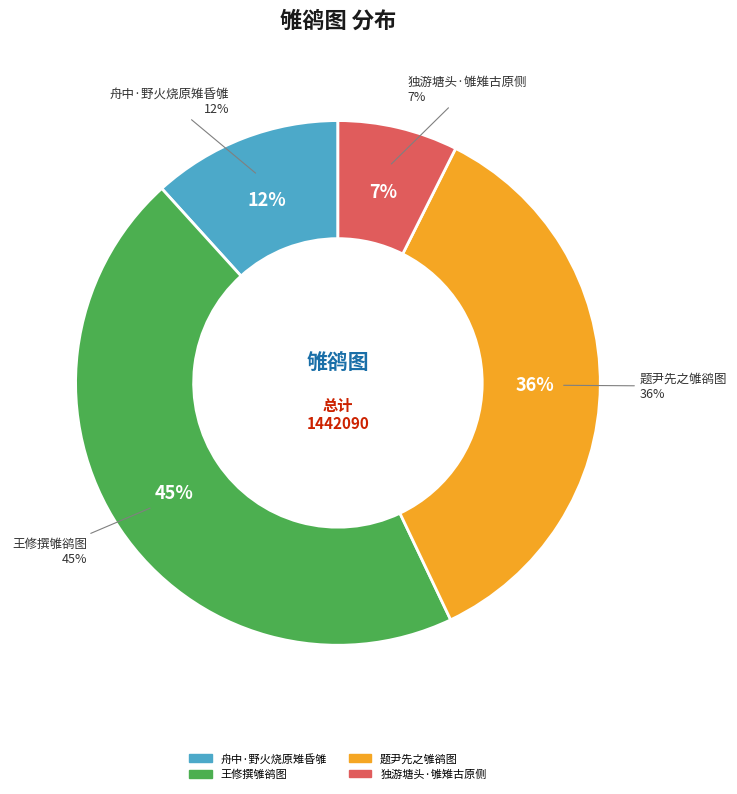

What is the change in value from 舟中·野火烧原雉昏雊 to 题尹先之雊鹆图?

+343323